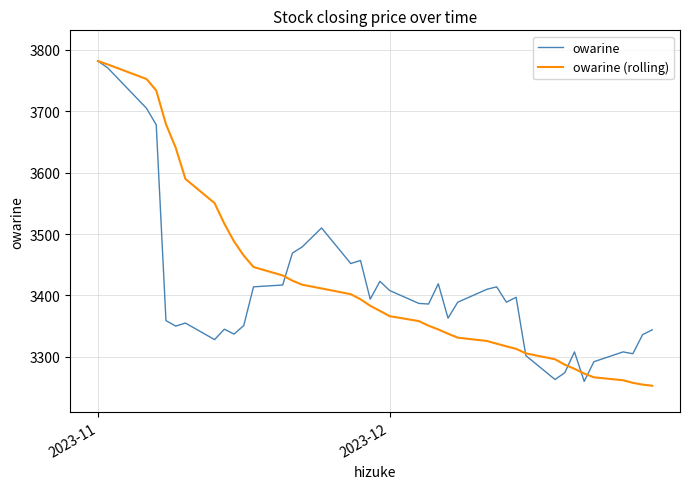

What is the difference between the maximum and second lowest values in the owarine (rolling) series?

527.3